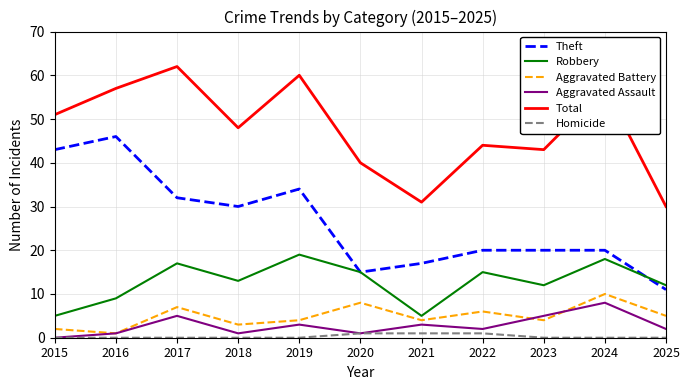

Which series has the largest range (max minus min)?

Theft